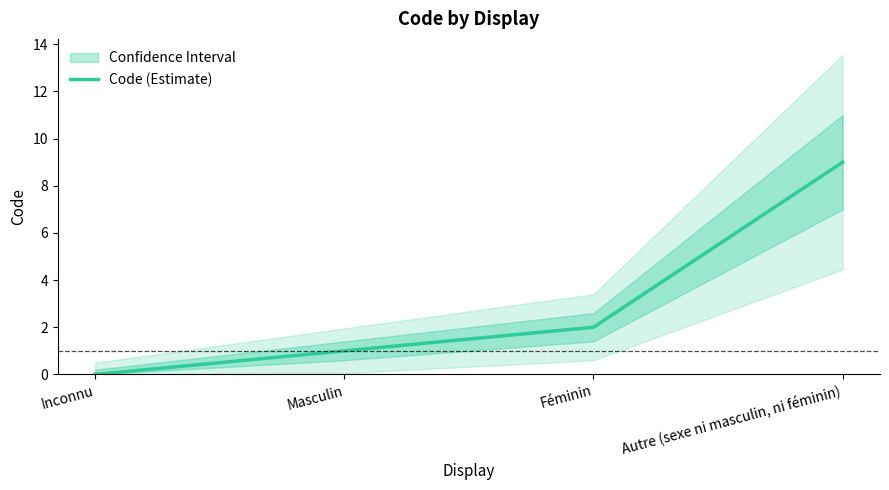

Read the value at Autre (sexe ni masculin, ni féminin).

9